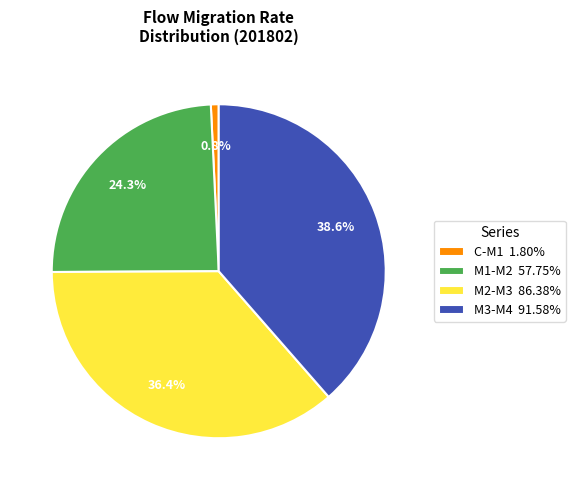

What portion of the pie excludes M3-M4?

61.4%